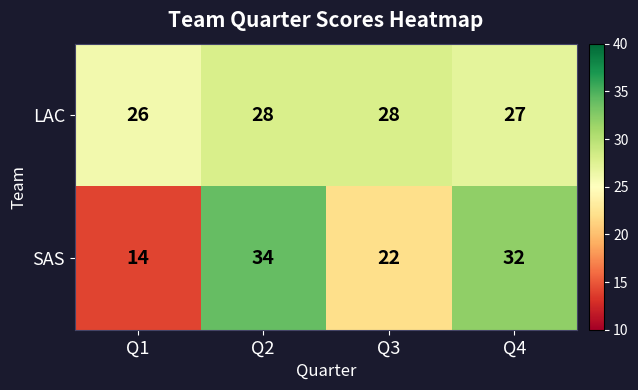

Where is LAC nearest to the value 27?

Q4